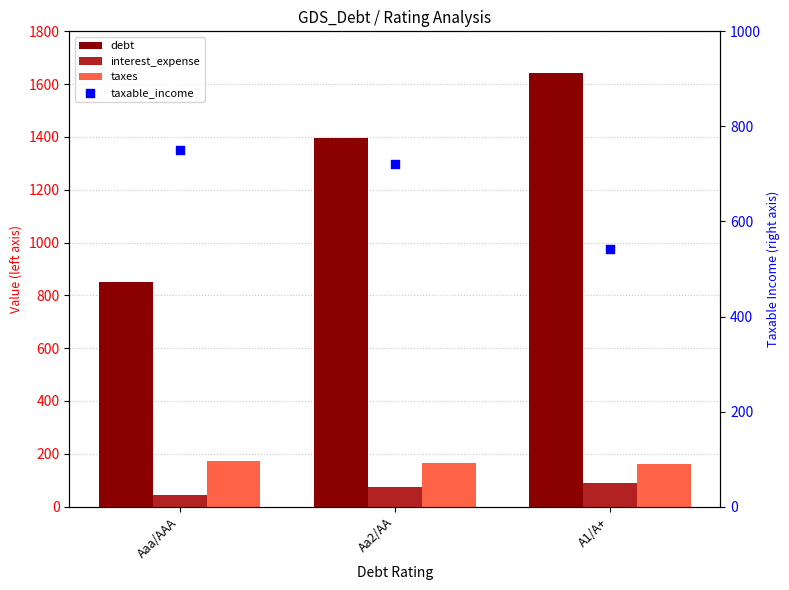

Which series reaches the maximum Y coordinate?

debt